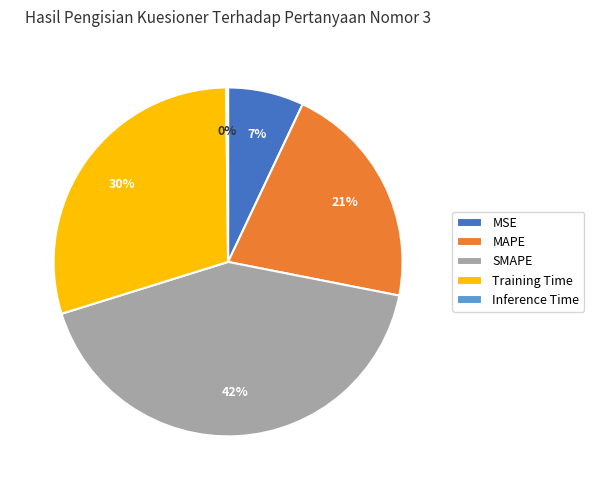

Do Training Time and SMAPE together represent more than half of the pie?

Yes